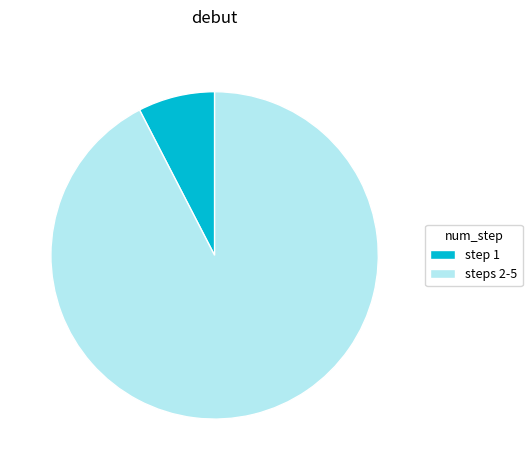

The steps 2-5 slice represents 92% of the pie. True or false?

True